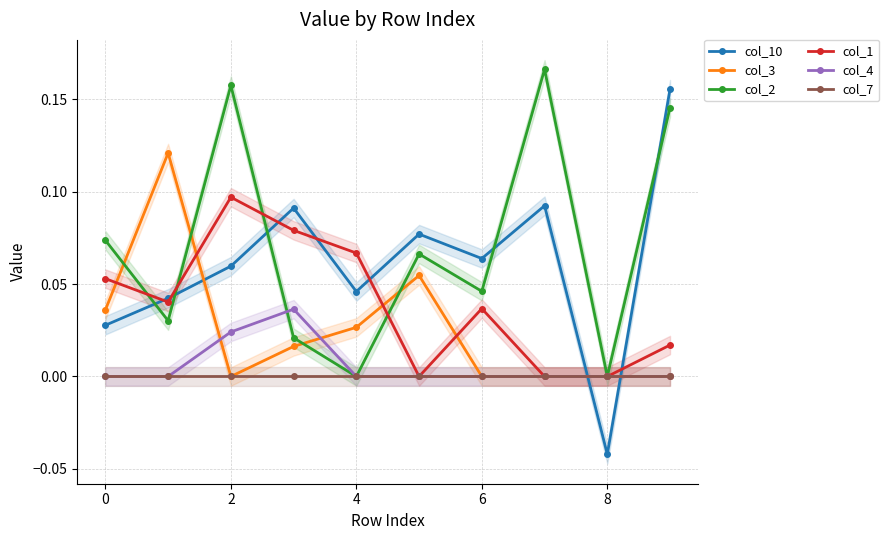

Where is the first local minimum for col_3?

2